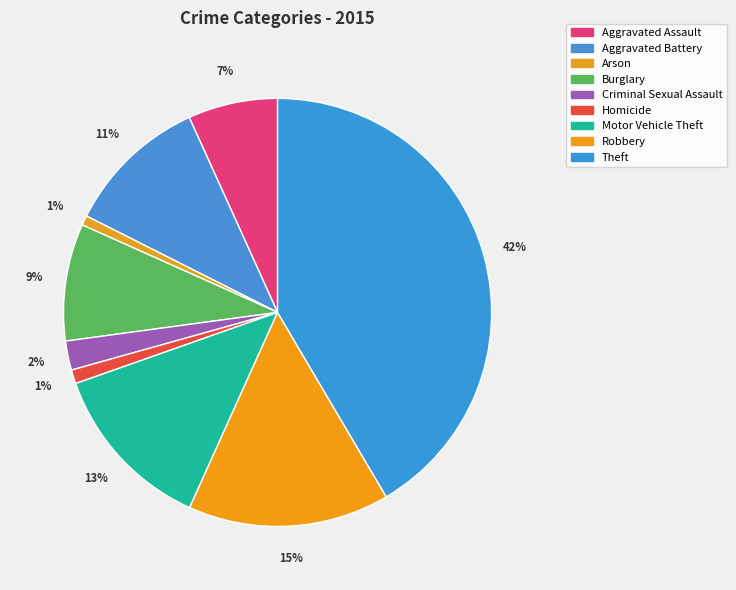

What percentage is NOT represented by Arson?

99.3%